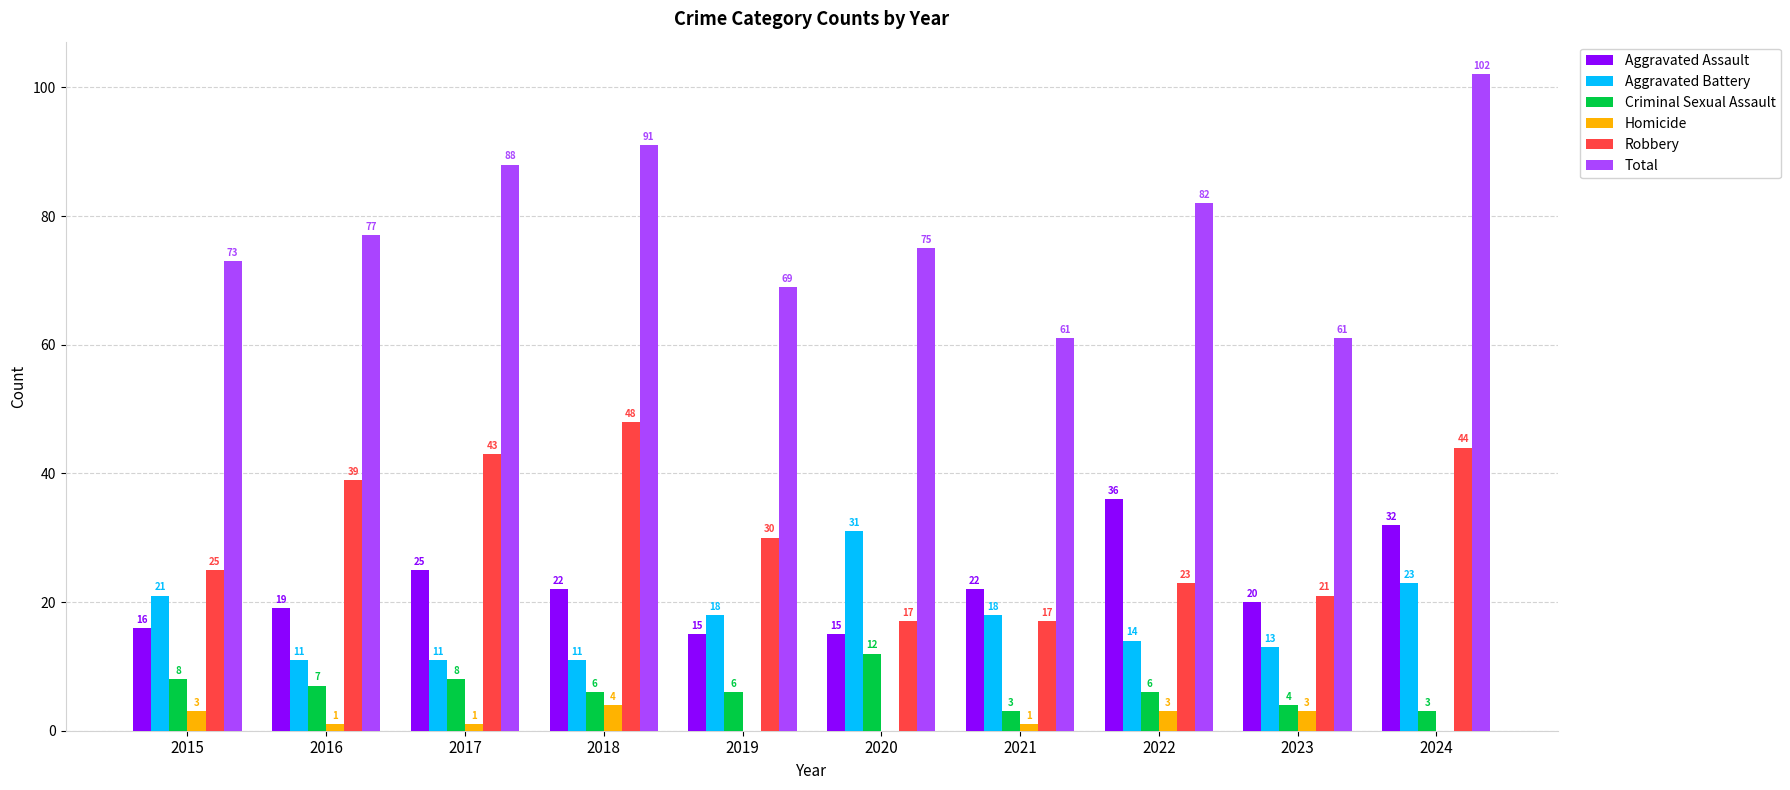

Between 2019 and 2021, which series saw the biggest shift?

Robbery